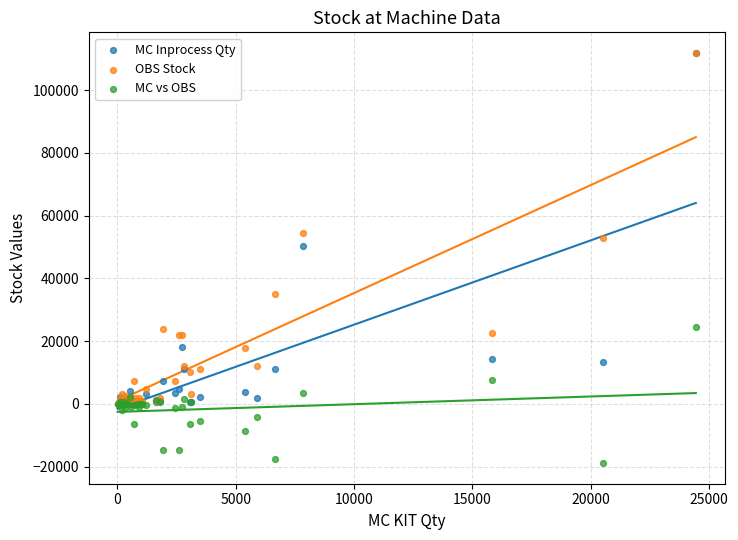

Across all series, what Y value is closest to 46495?

50214